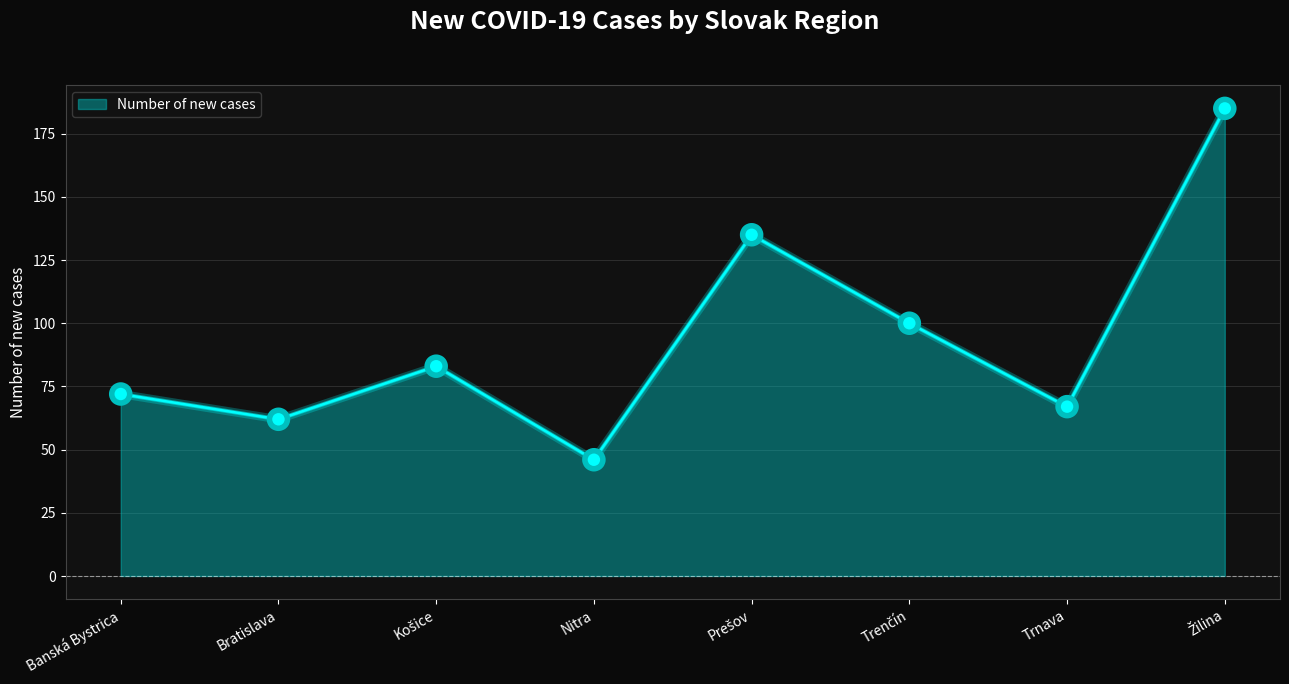

Which has a higher value, Nitra or Trnava?

Trnava